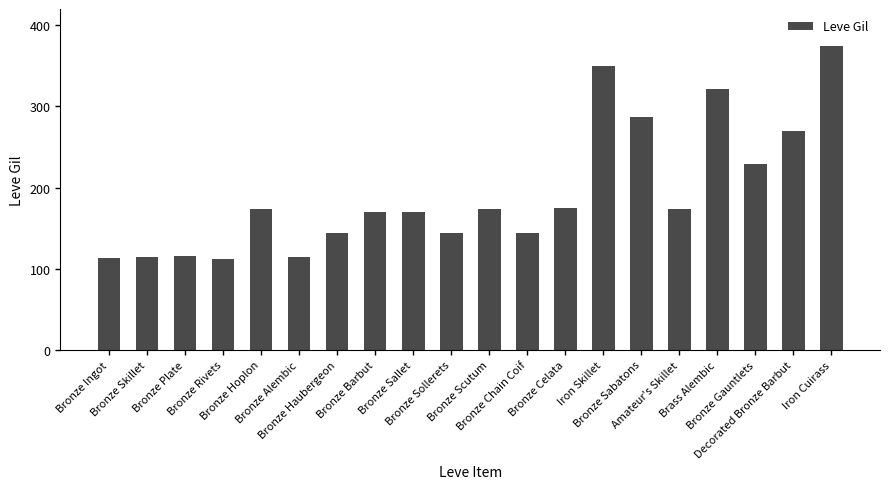

What is the difference between the maximum and minimum values?

262